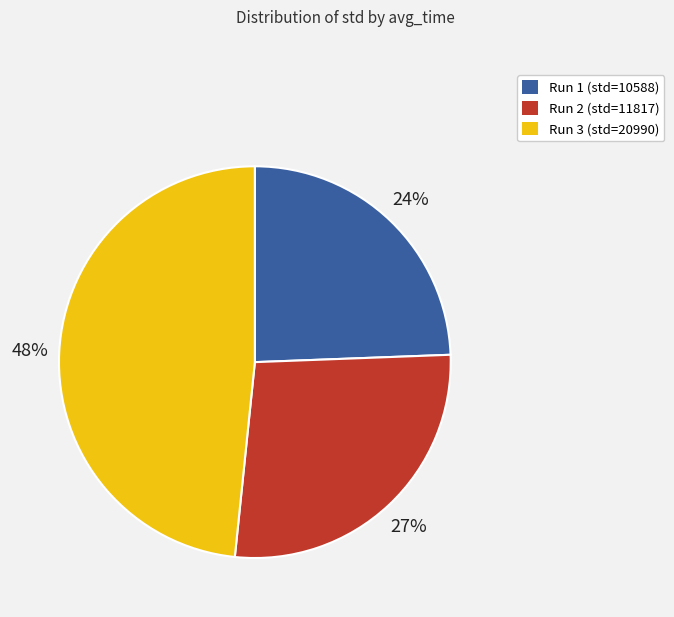

To the nearest percent, what percentage of the pie is Run 3 (std=20990)?

48%